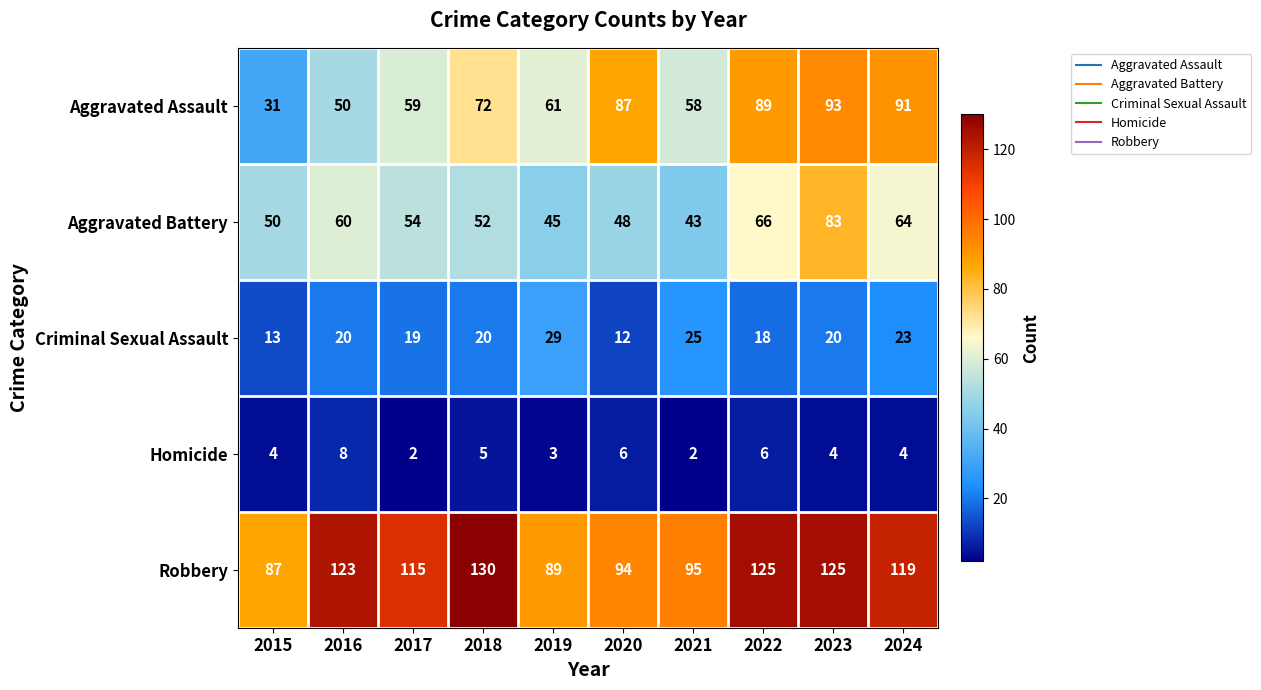

Count the number of categories in the chart.

10